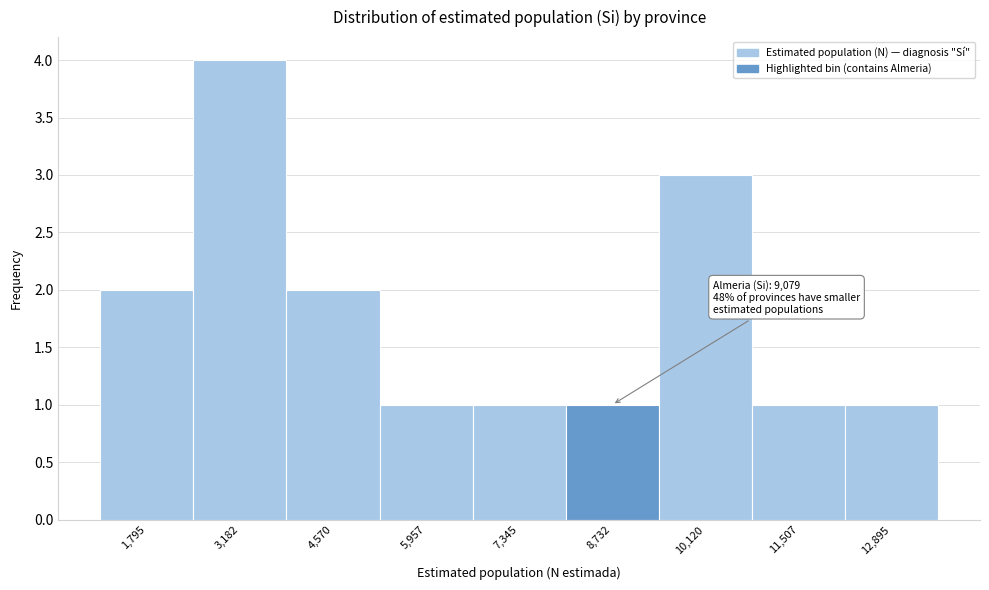

Reading left to right, list all the values displayed in this chart.

2	4	2	1	1	1	3	1	1